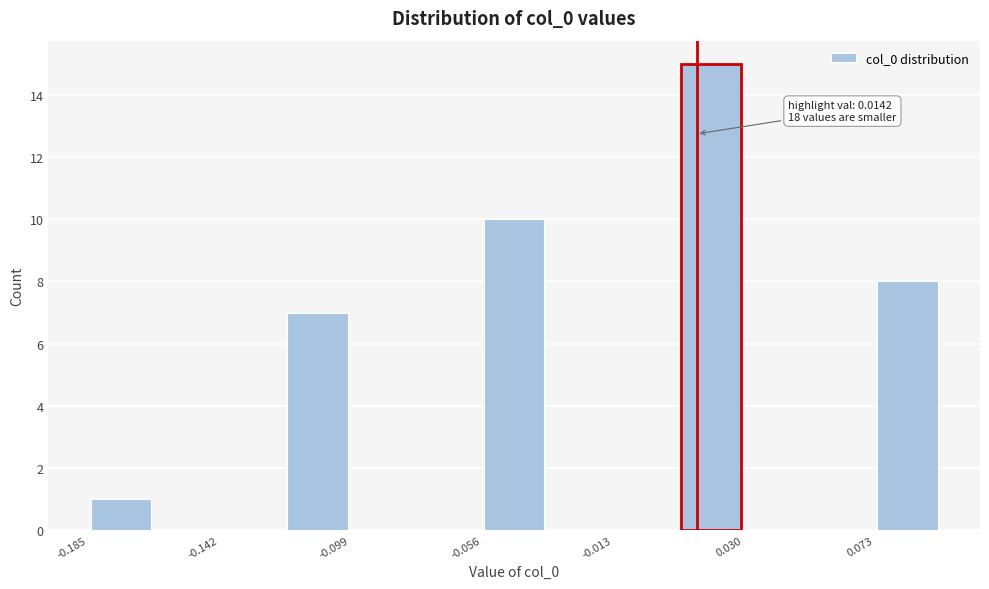

Over which range of the x-axis is the bar tallest?

0.010 to 0.030